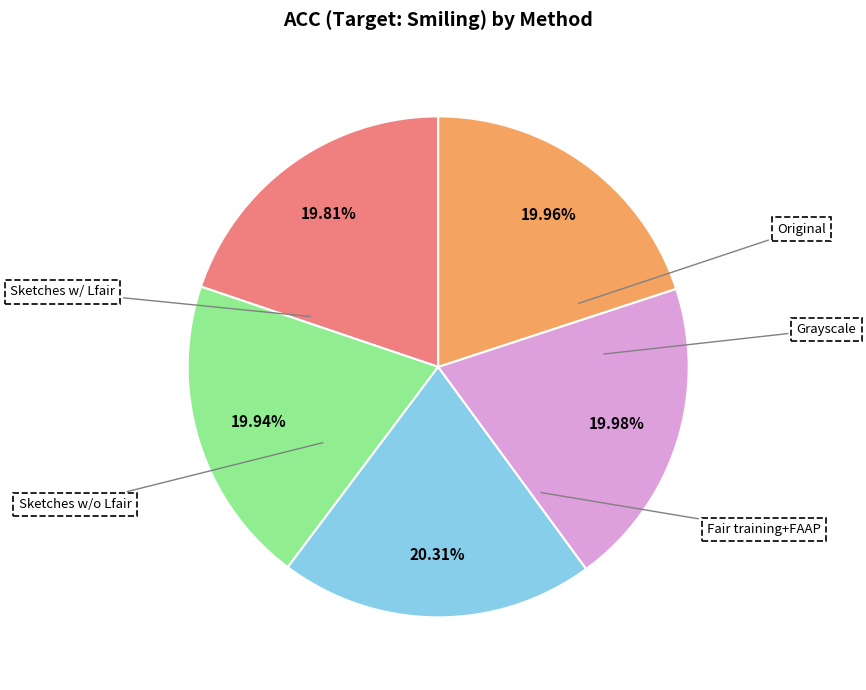

Which slice is the smallest?

Original